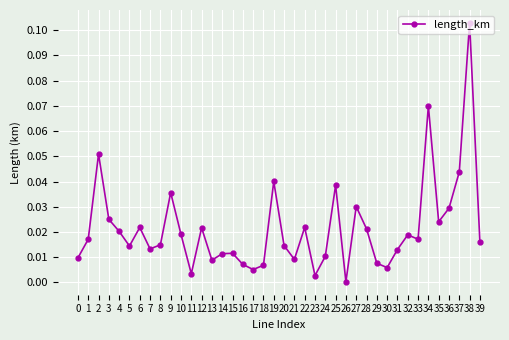

How many lines are shown in the chart?

1